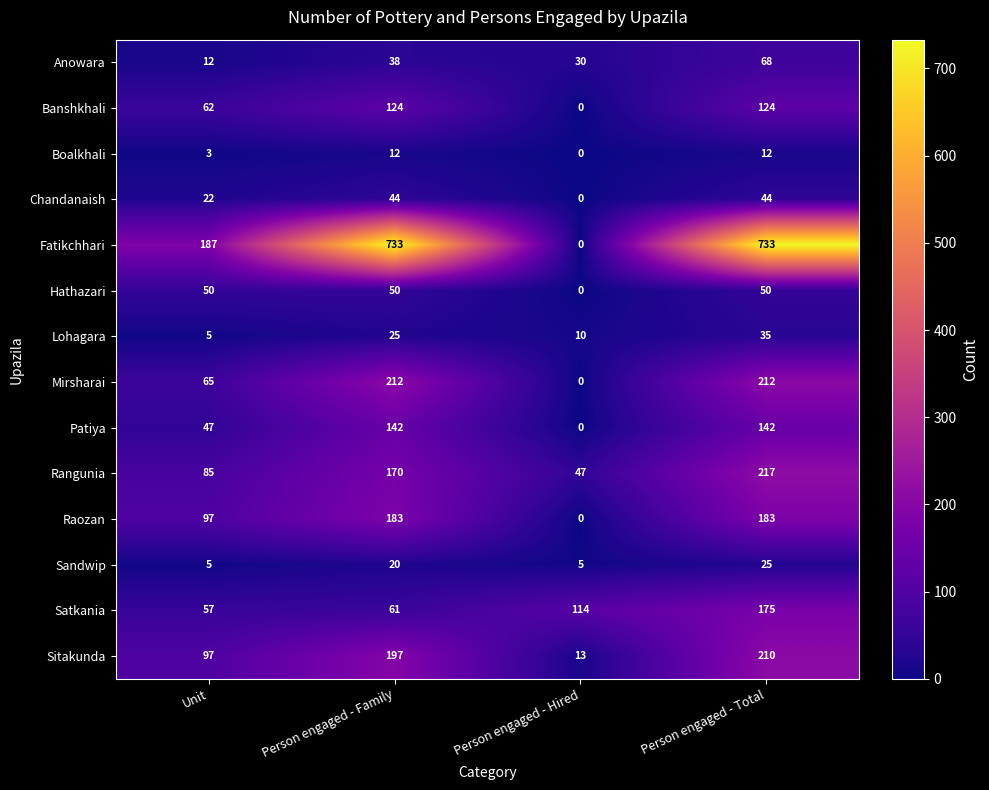

What is the difference between the Chandanaish values at Person engaged - Family and Unit?

22